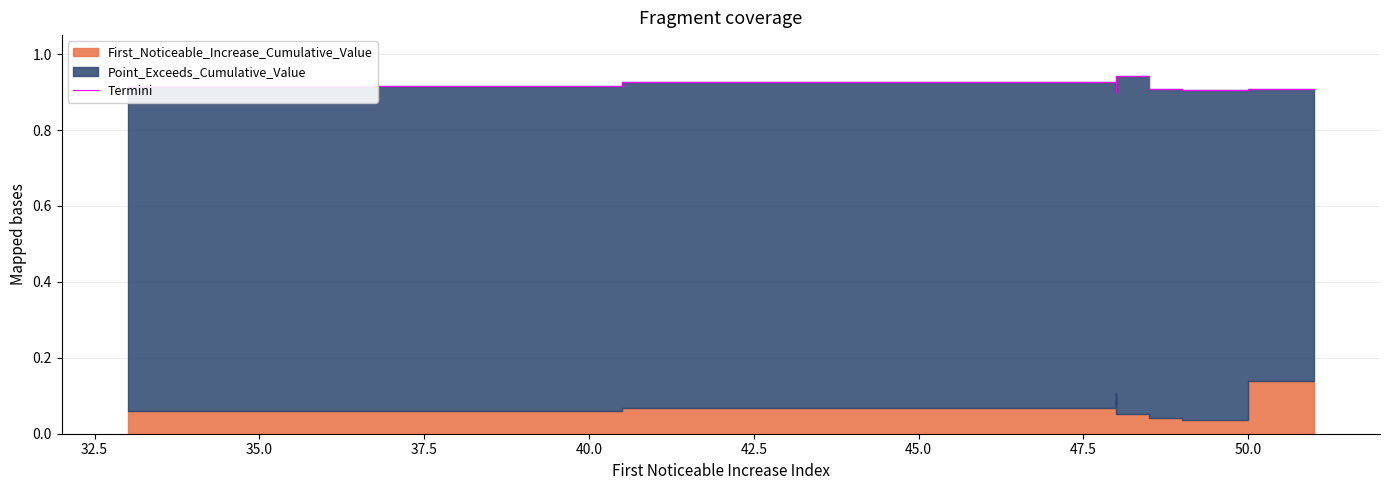

Does the chart have visible grid lines?

Yes